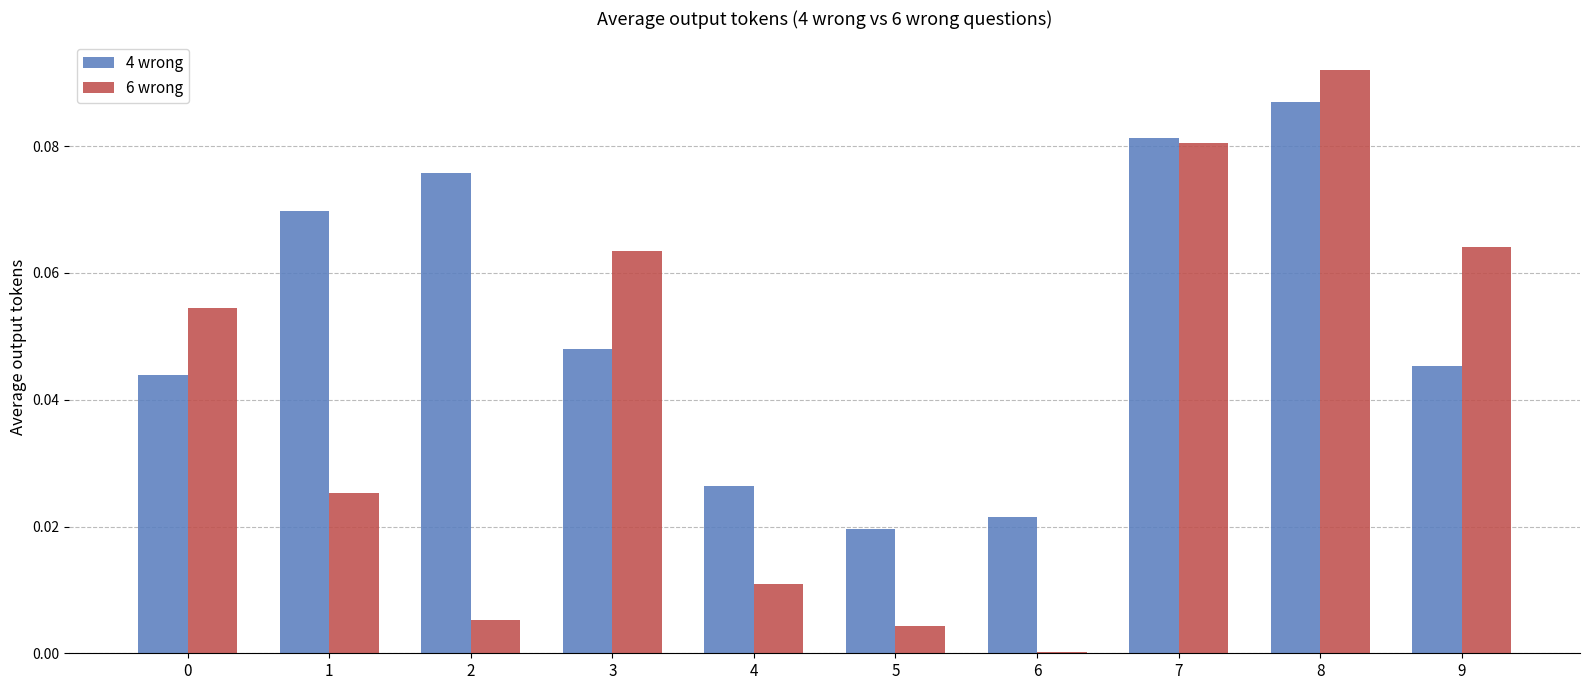

The value of 4 wrong at 7 is 0.0. True or false?

False